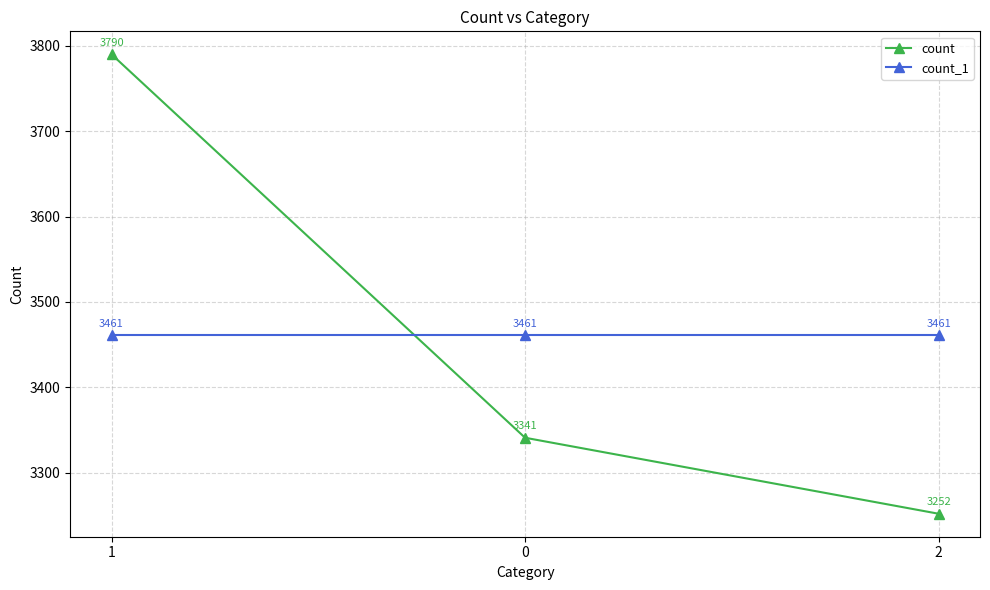

What are all the series names shown in the legend?

count, count_1